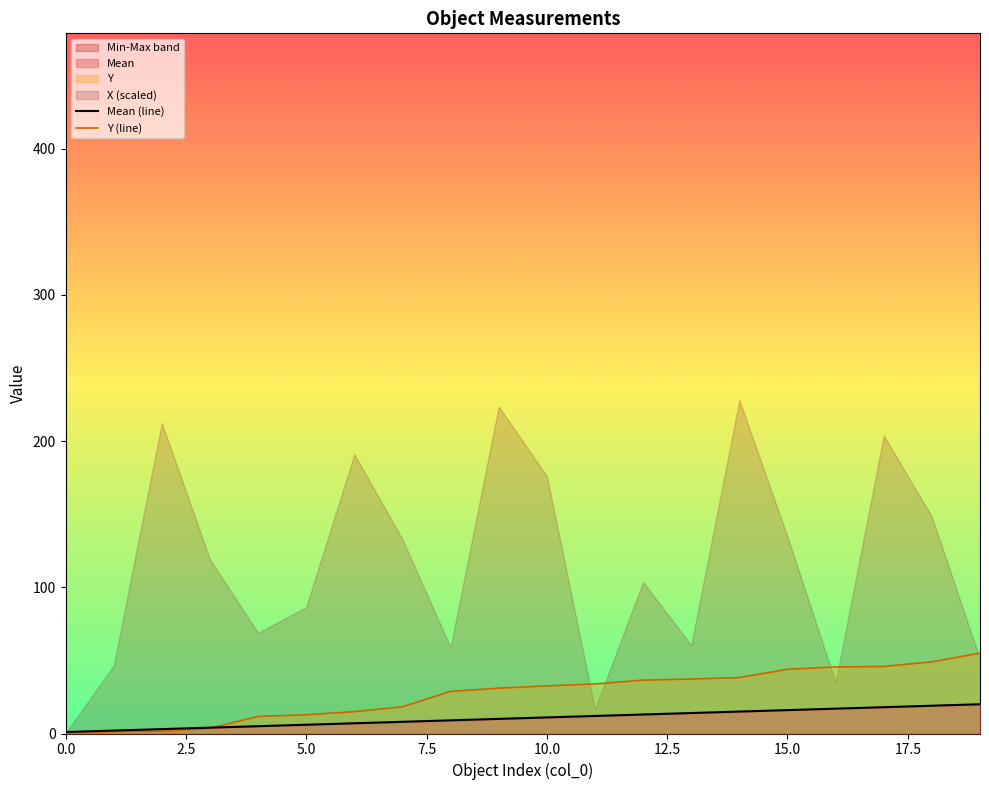

What is the average value of the Mean (line) series?

10.5